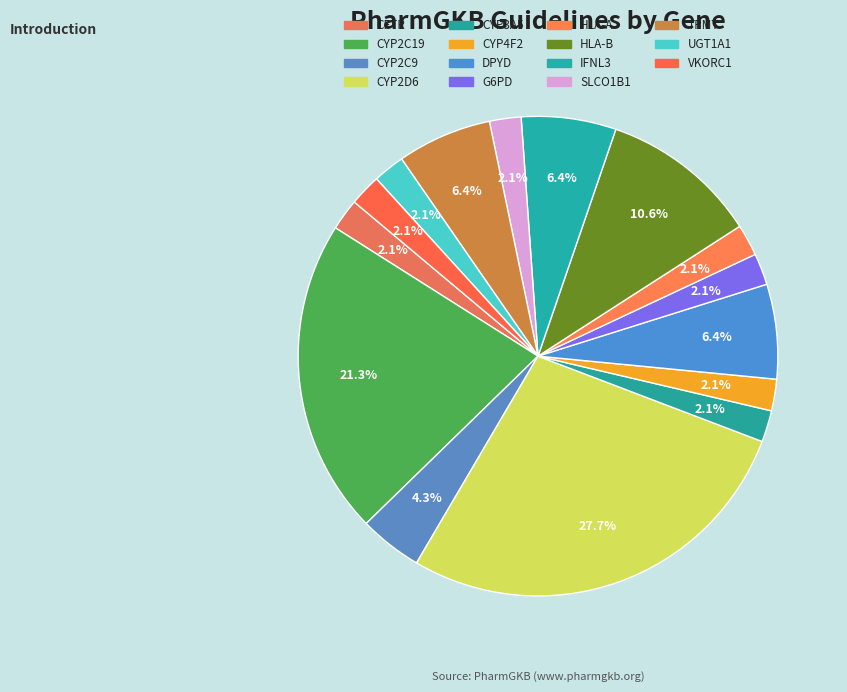

What is the ratio of the value at CYP4F2 to the value at CYP2D6?

0.1